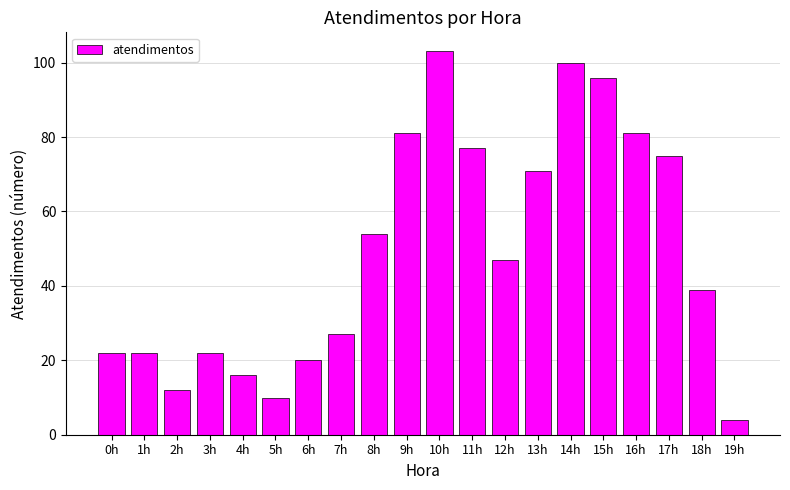

What is the ratio of the value at 5h to the value at 16h?

0.1